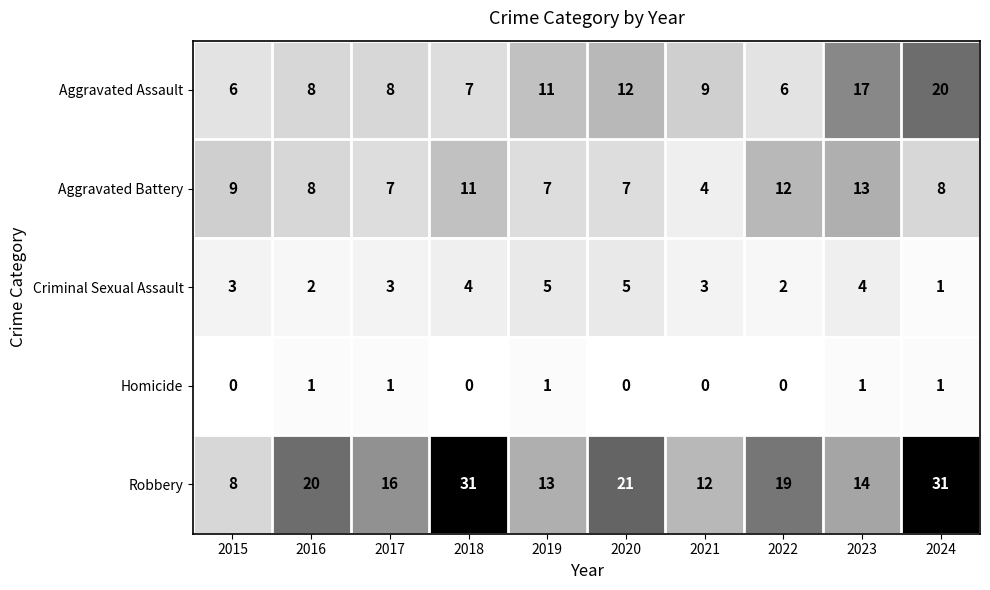

At which label does Robbery first exceed 19?

2016